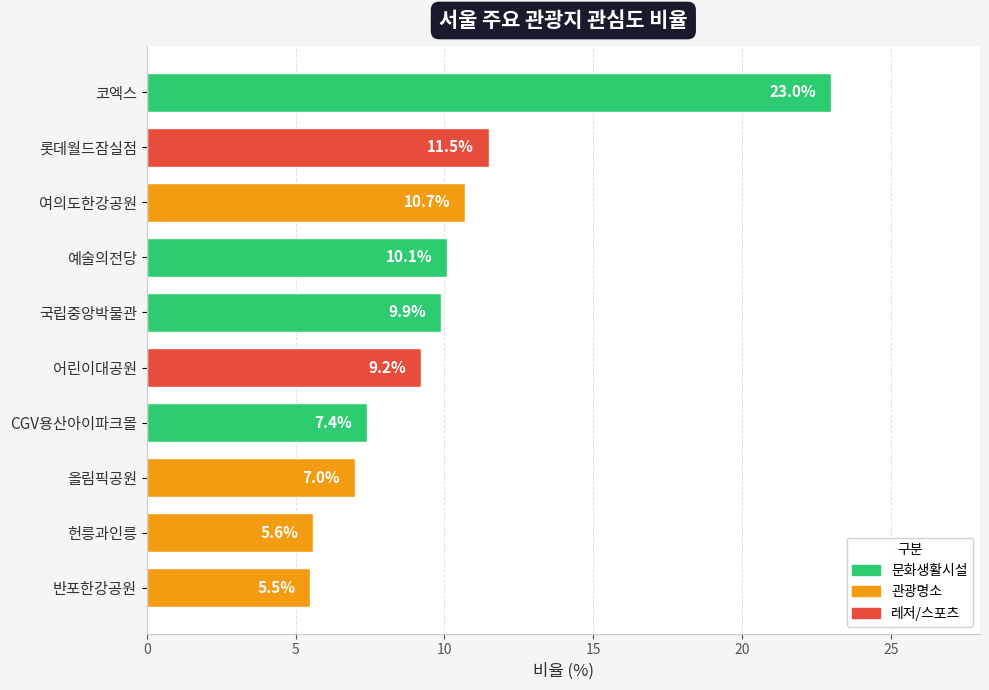

Are the bars horizontal?

Yes